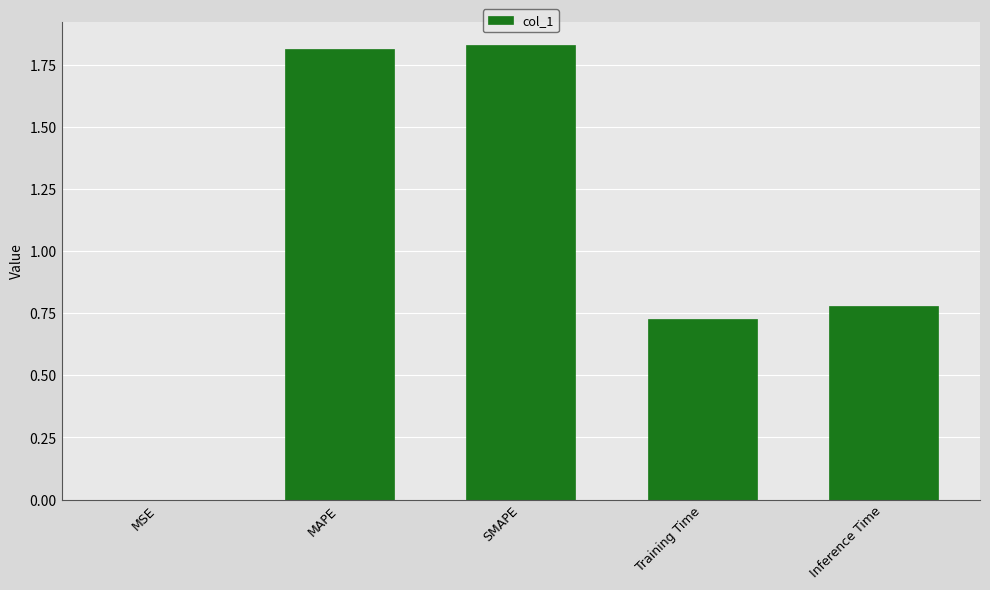

What is the average value?

1.0